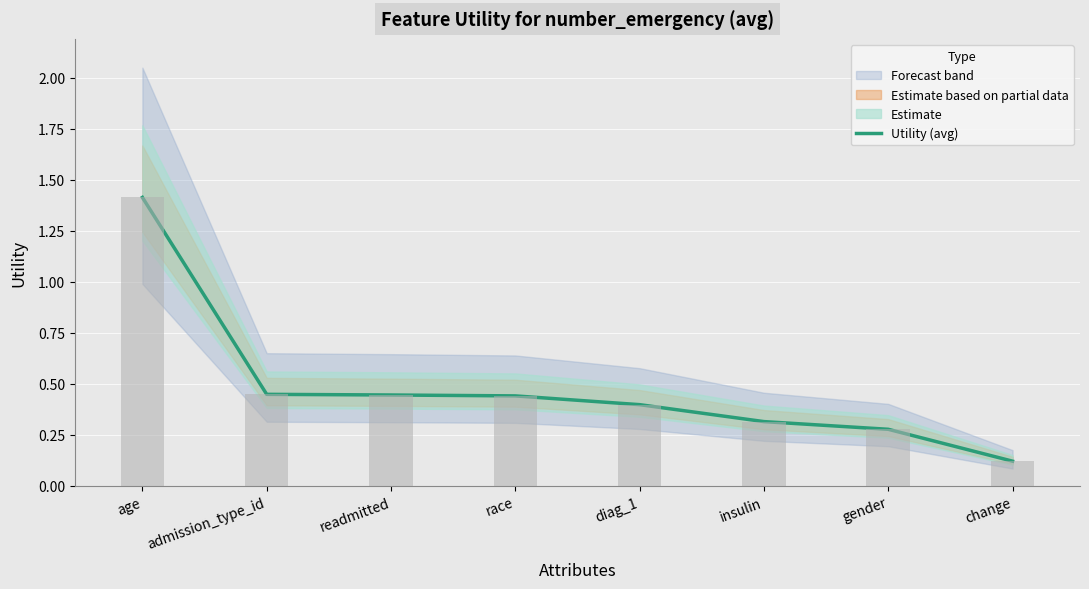

What is the difference between the maximum and second lowest values?

1.1